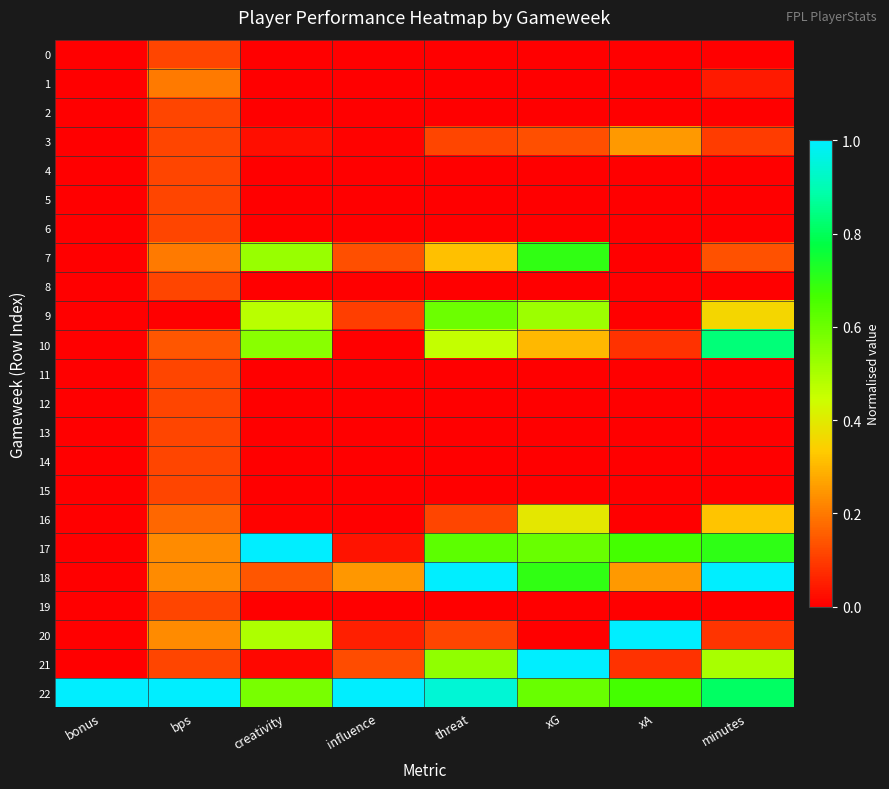

Count the number of data series in this chart.

23